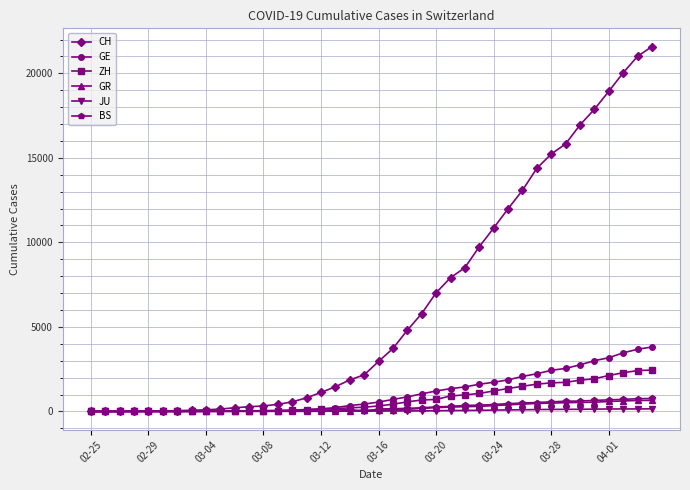

Which series has the largest range (max minus min)?

CH